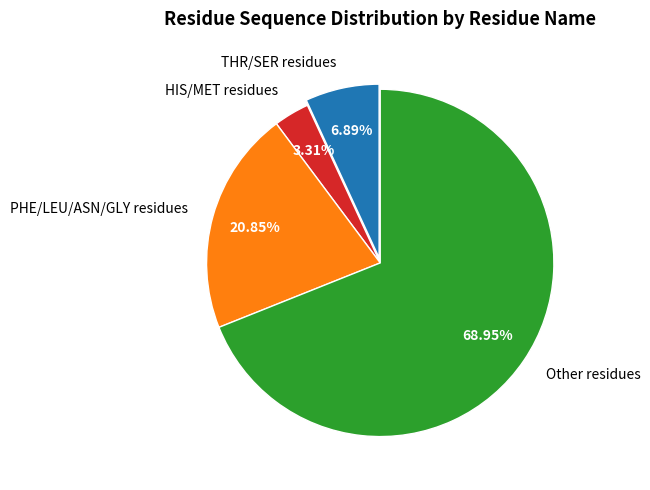

Approximately how many times larger is the value at Other residues compared to PHE/LEU/ASN/GLY residues?

3.3